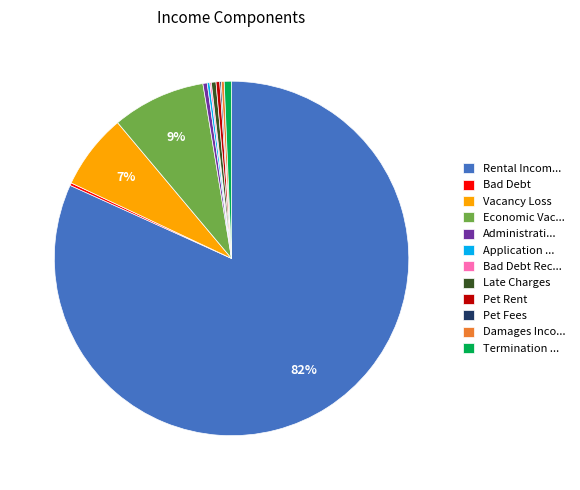

What percentage is the Vacancy Loss slice, to the nearest percent?

7%